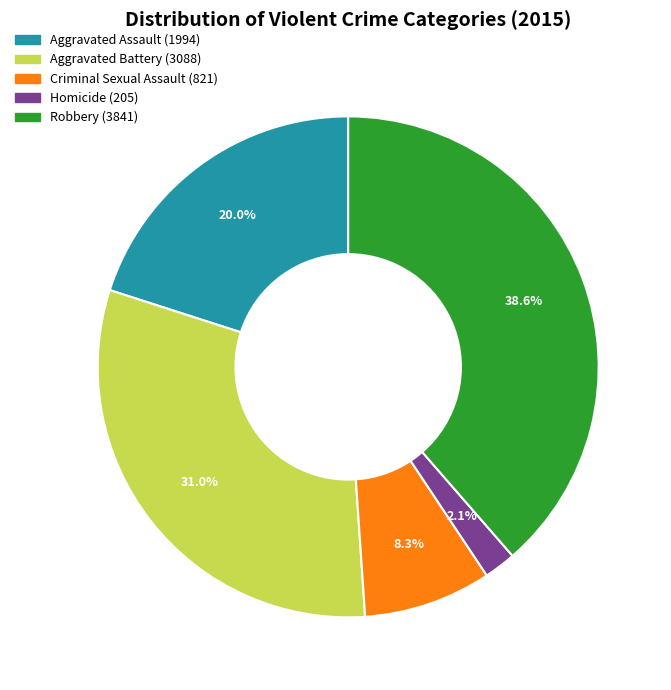

To the nearest percent, what is the average slice percentage?

20%